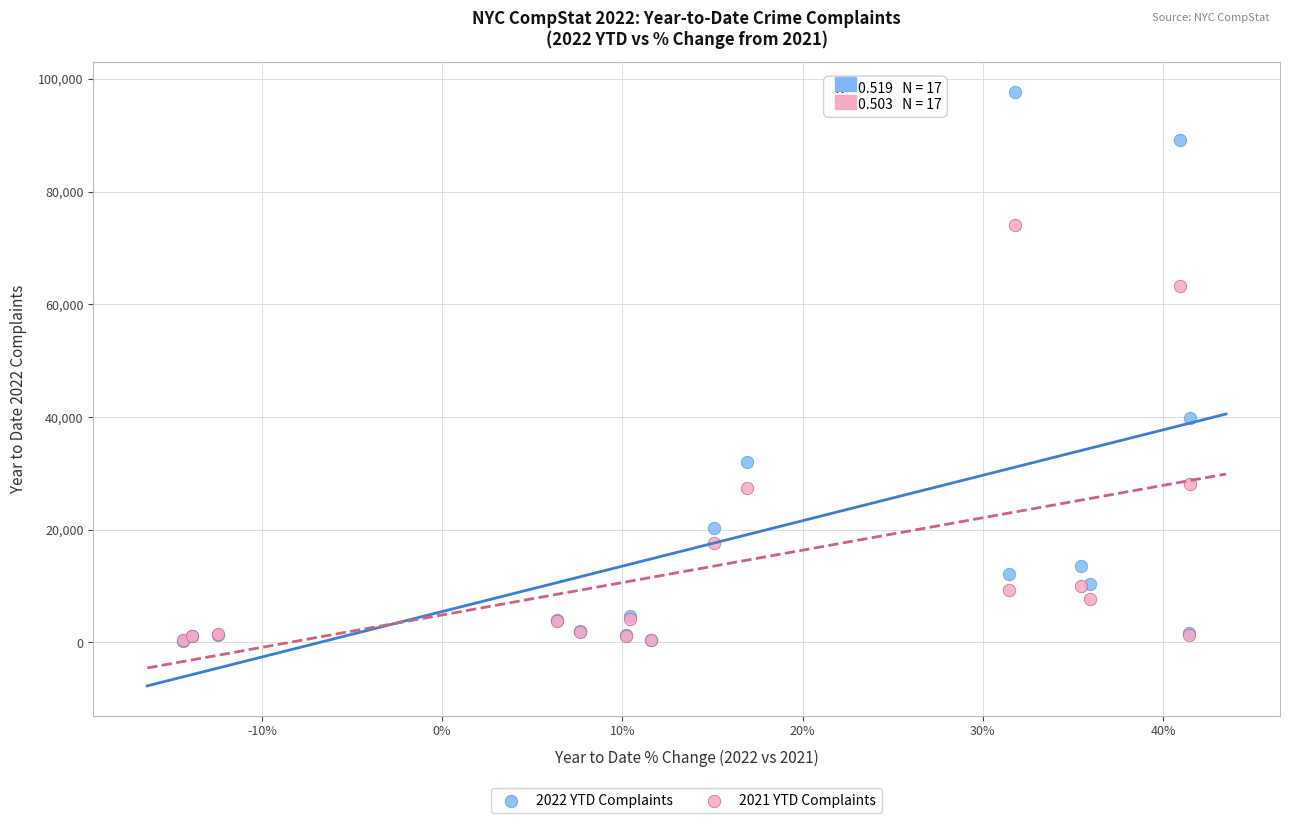

Across all series, what Y value is closest to 49038?

39762